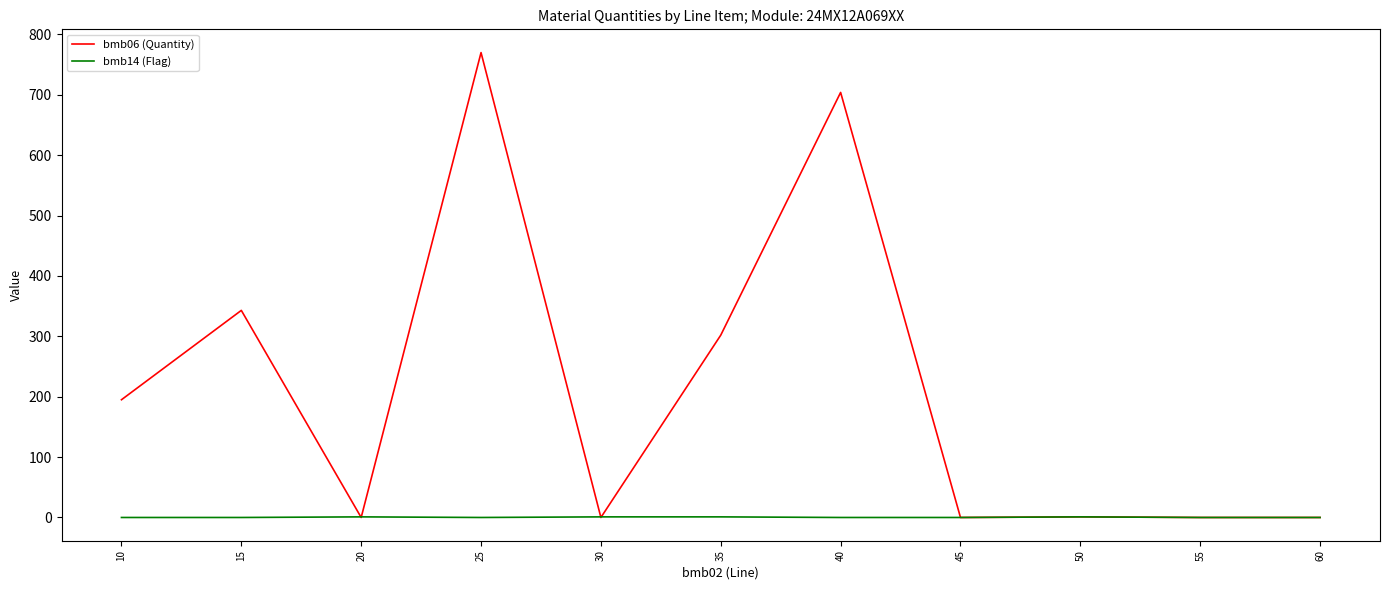

Between which two adjacent categories do bmb14 (Flag) and bmb06 (Quantity) first intersect?

15 and 20